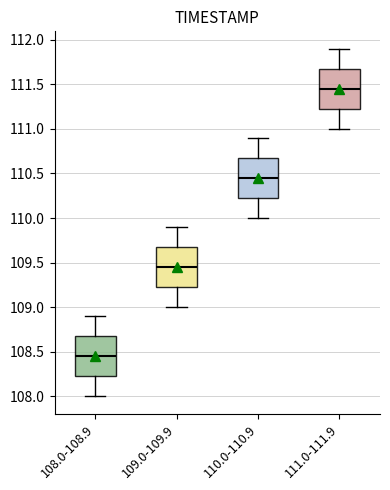

Reading left to right, transcribe this box plot: for each box, give where its median line is, the range the box spans, and where its two whiskers end, as read against the y-axis. The values are not printed on the chart, so give them approximately, as read against the axis.

108.0-108.9: median 108.45, box 108.25 to 108.70, whiskers 108.00 to 108.90
109.0-109.9: median 109.45, box 109.25 to 109.70, whiskers 109.00 to 109.90
110.0-110.9: median 110.45, box 110.25 to 110.70, whiskers 110.00 to 110.90
111.0-111.9: median 111.45, box 111.25 to 111.70, whiskers 111.00 to 111.90